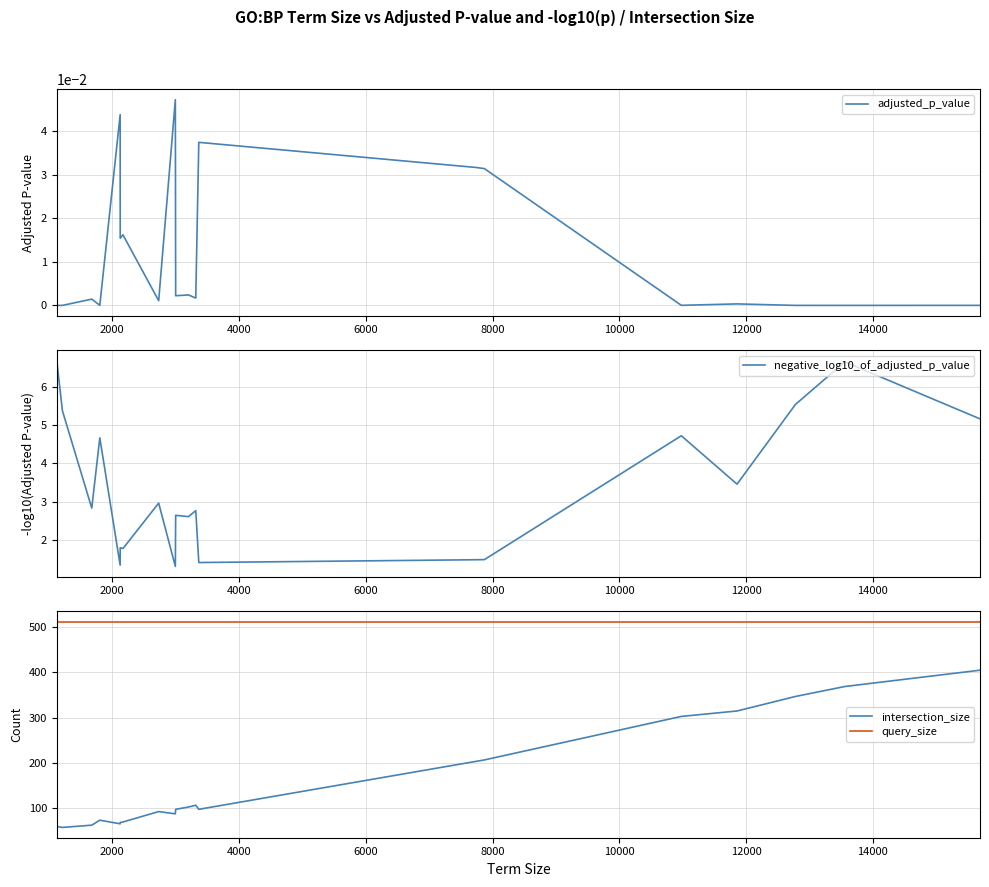

True or false: intersection_size and query_size intersect in this chart.

False